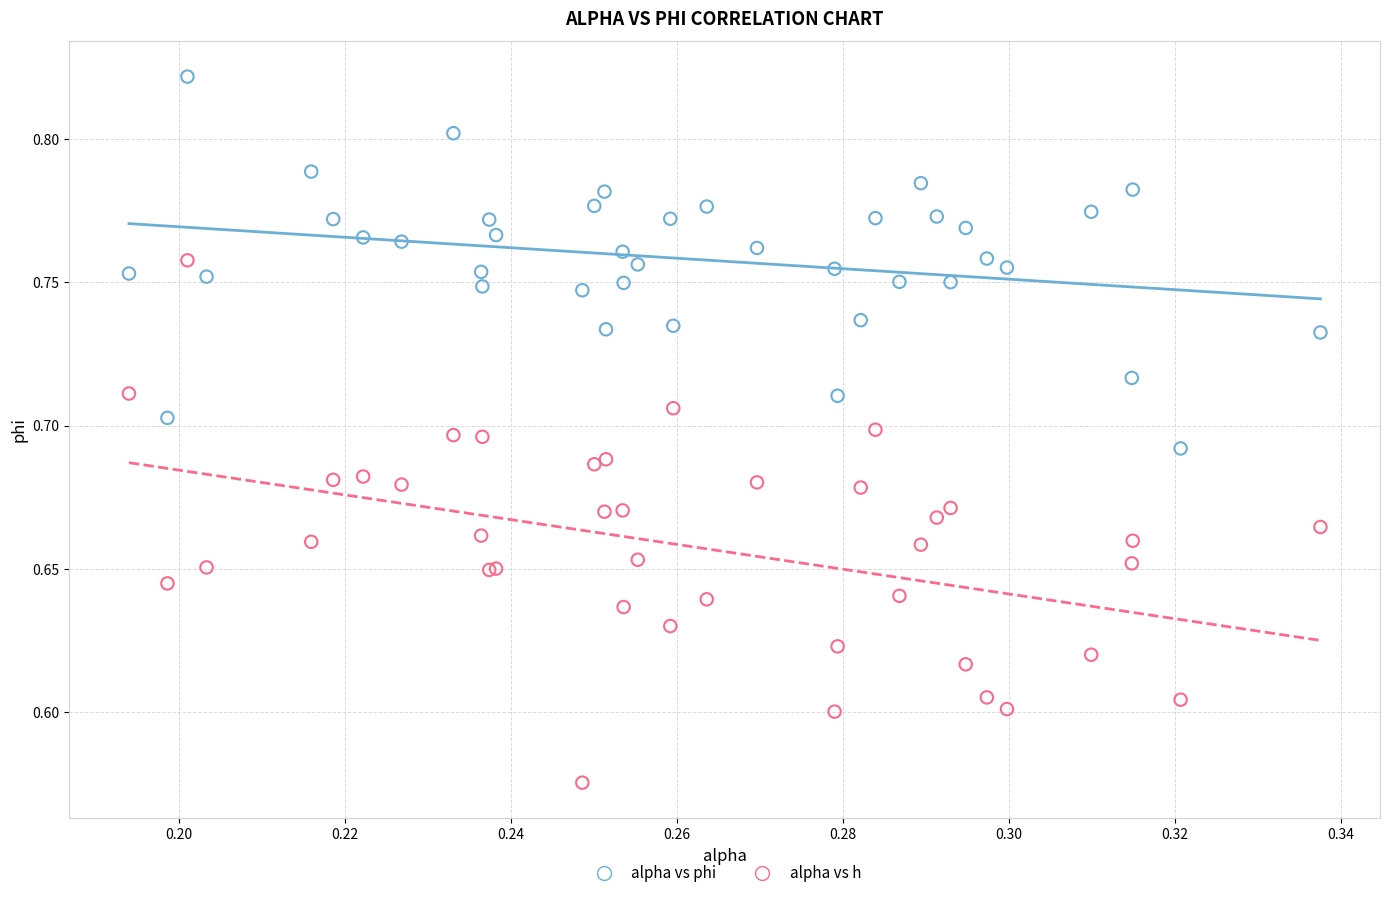

Which series contains the lowest Y value?

alpha vs h